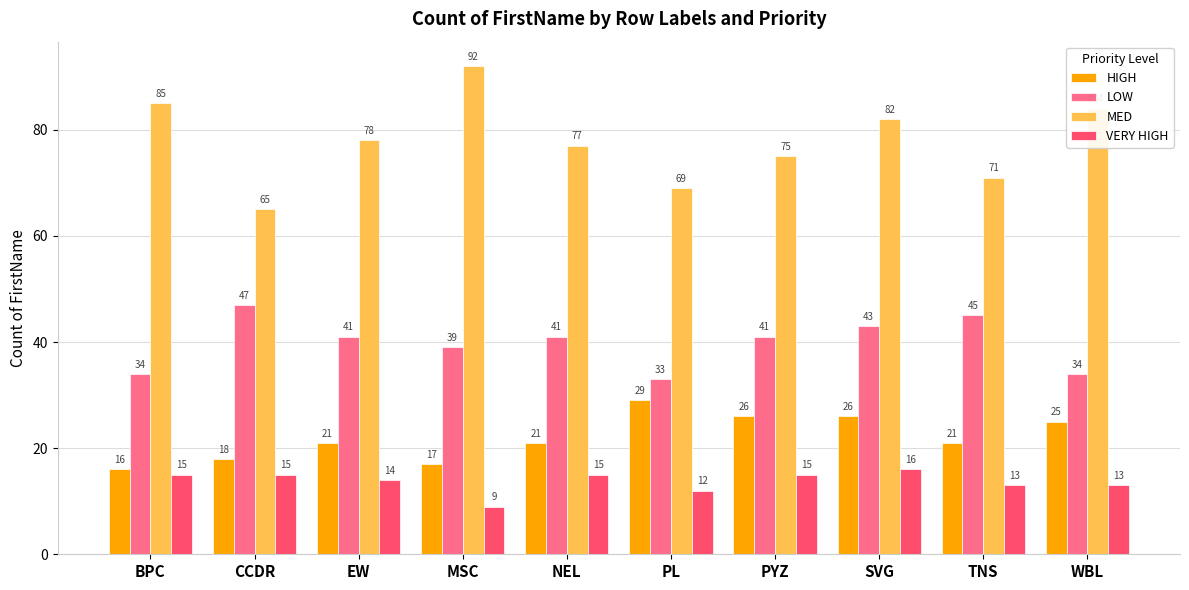

At which category is the sum across all series the highest?

SVG